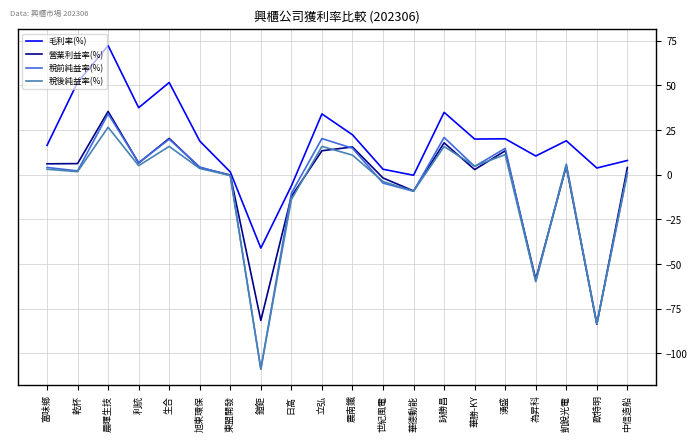

At which label does 營業利益率(%) reach its minimum?

歐特明